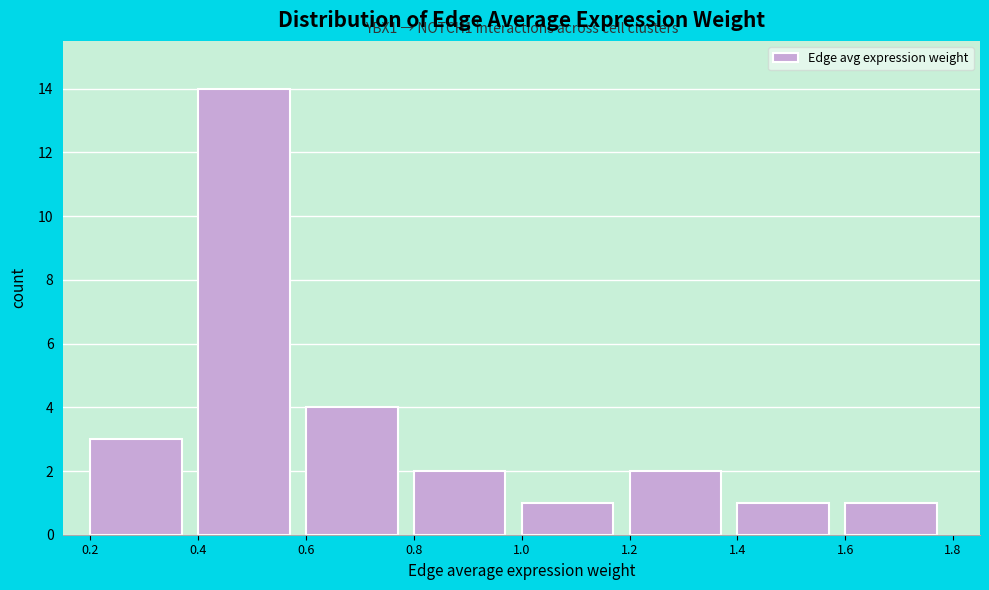

Which range on the x-axis has the tallest bar?

0.4 to 0.6